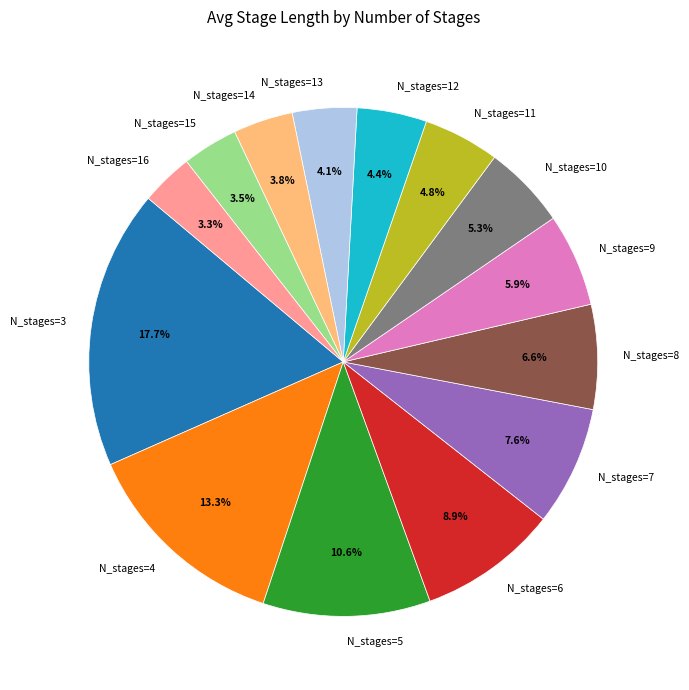

Does N_stages=4 represent more than half of the total?

No